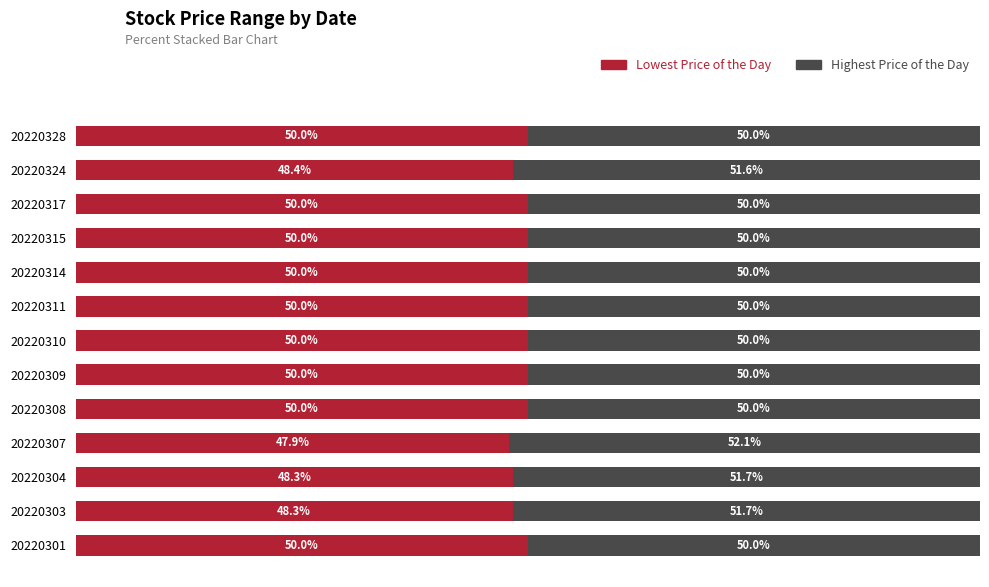

What are all the series names shown in the legend?

Lowest Price of the Day, Highest Price of the Day